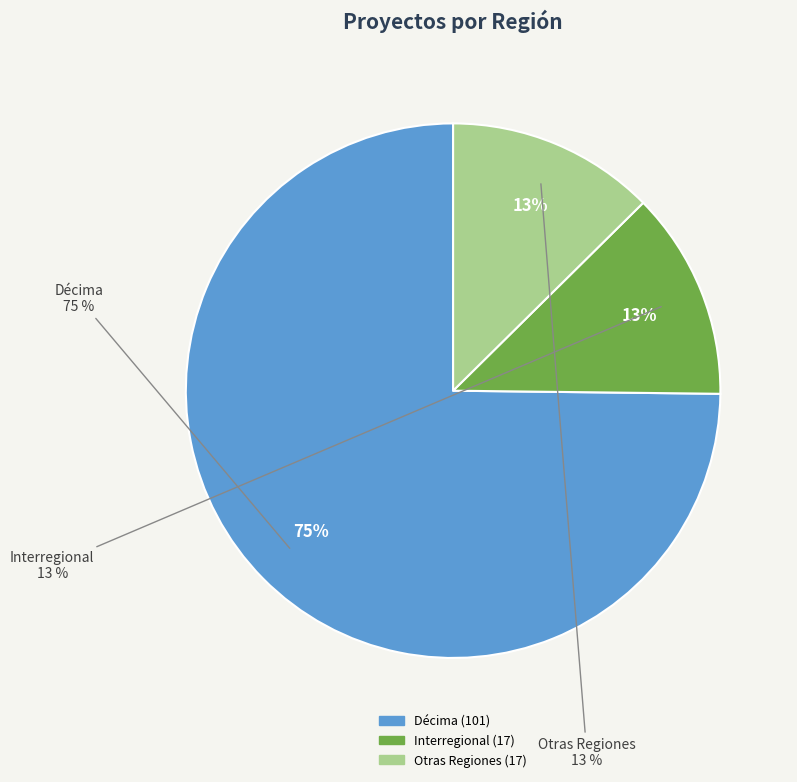

What is the smallest slice in the pie chart?

Interregional